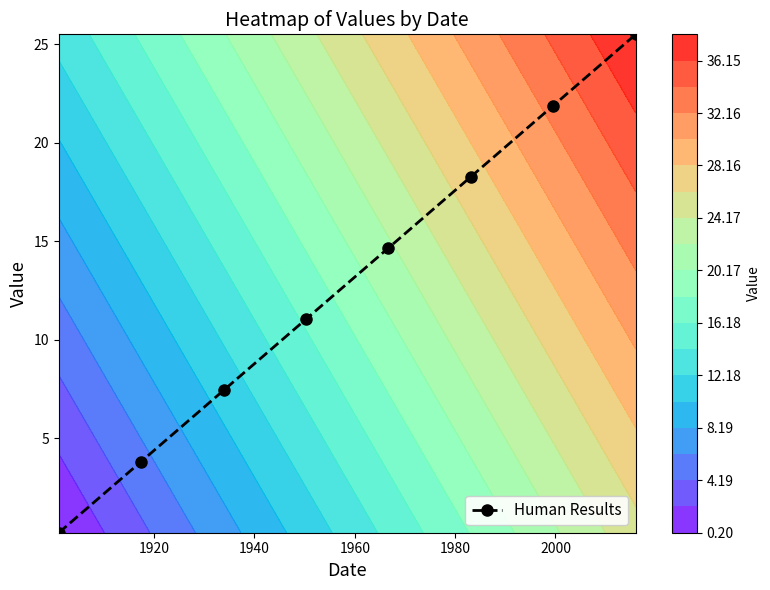

True or false: Human Results has more than 2 points higher than both neighbors.

False